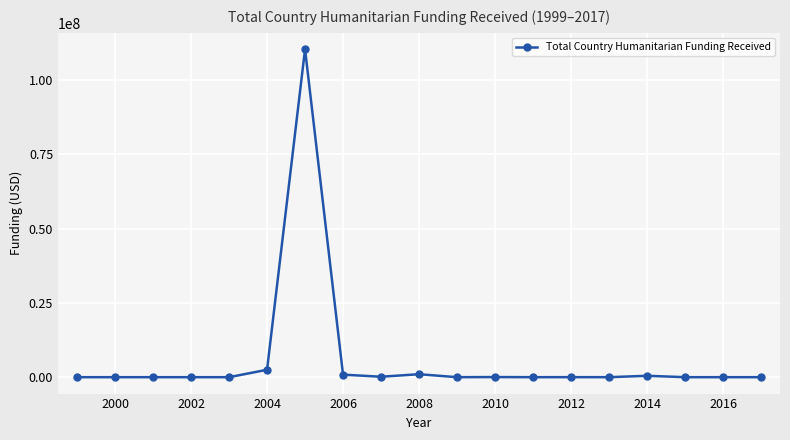

True or false: the data has more than 1 interior local peaks.

True